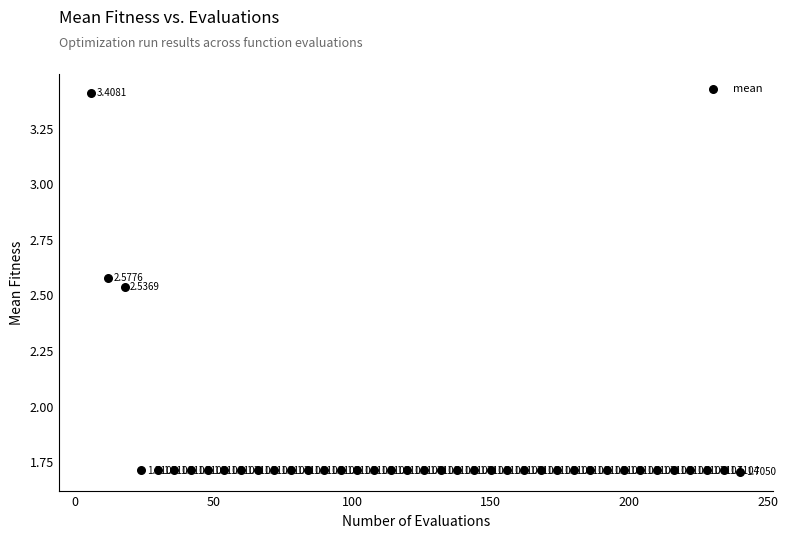

What is the range of Y values (max minus min)?

1.7